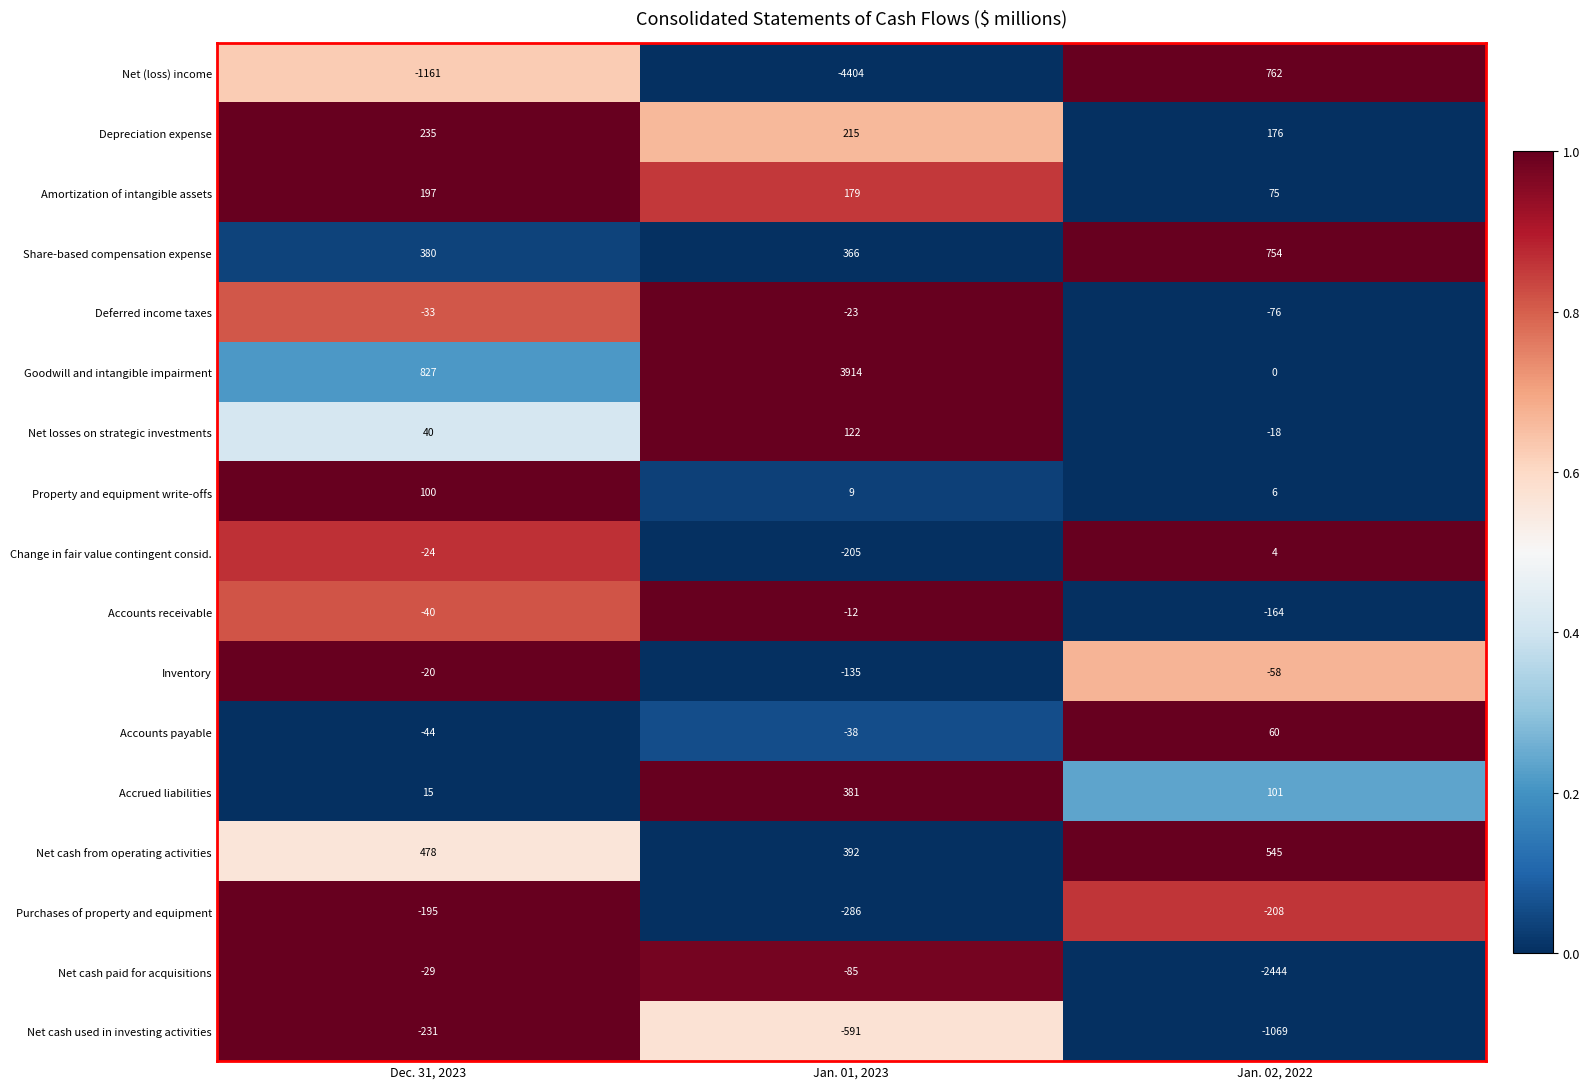

The value of Purchases of property and equipment at Dec. 31, 2023 is -255. True or false?

False